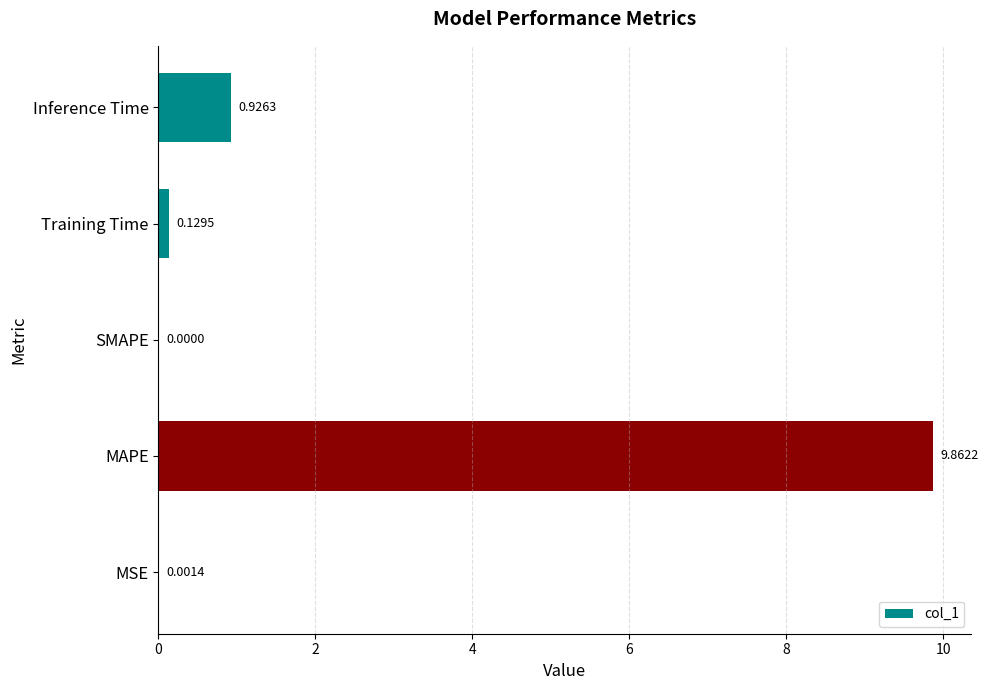

Between MSE and MAPE, which is larger?

MAPE